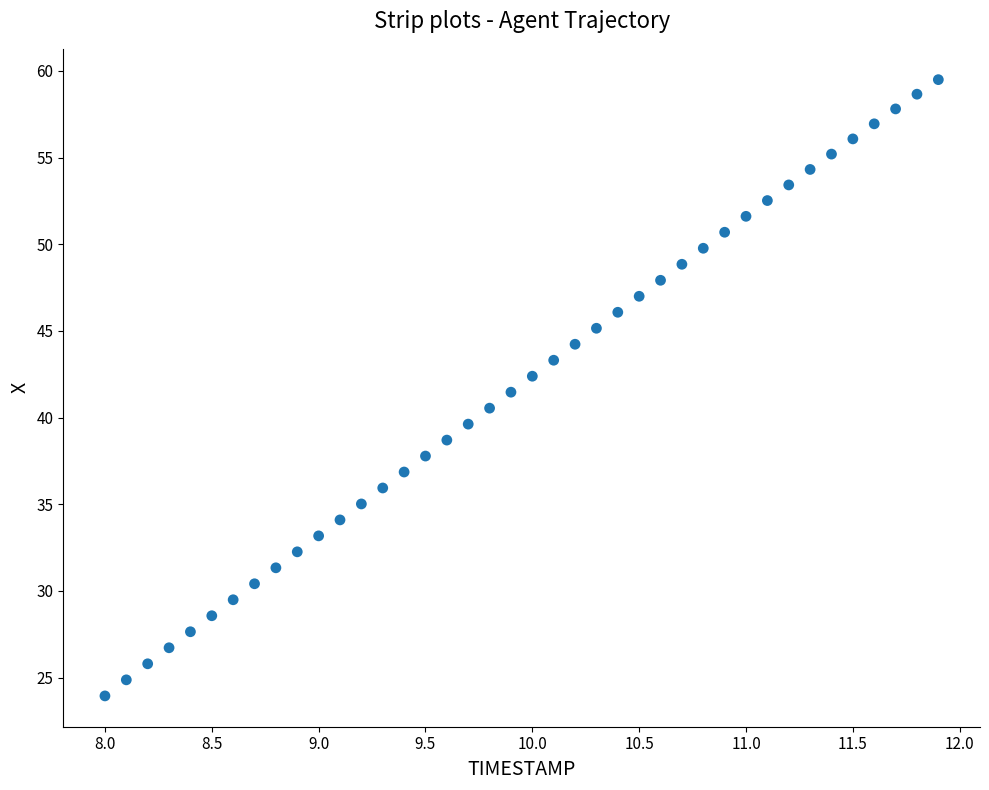

What is the range of X values (max minus min)?

3.9